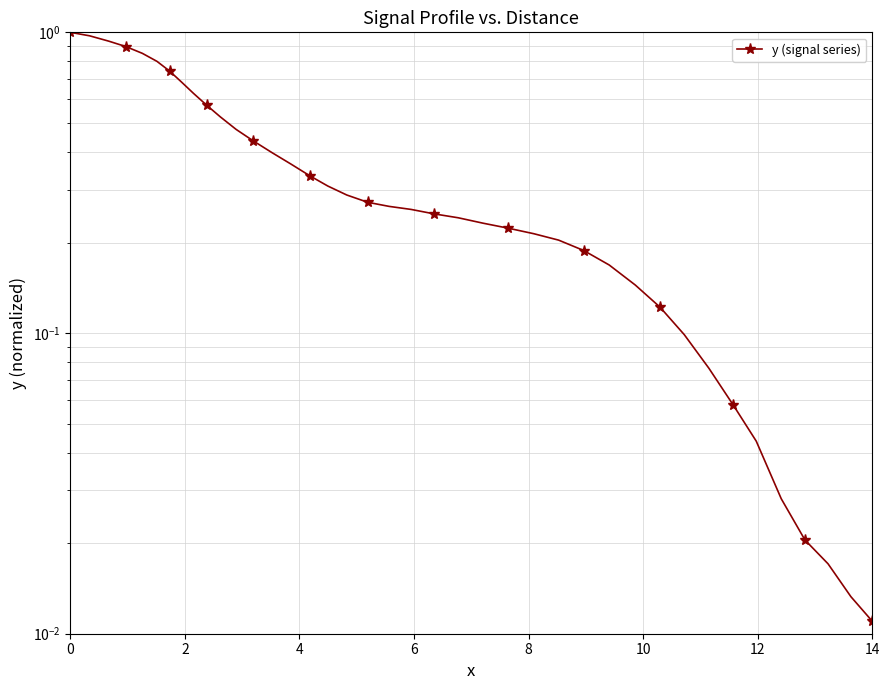

What is the maximum value shown in the chart?

1.0